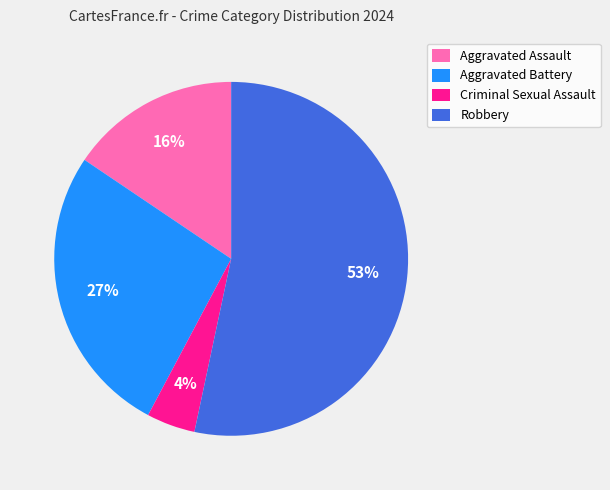

Combined, do Robbery and Aggravated Battery account for over 50%?

Yes